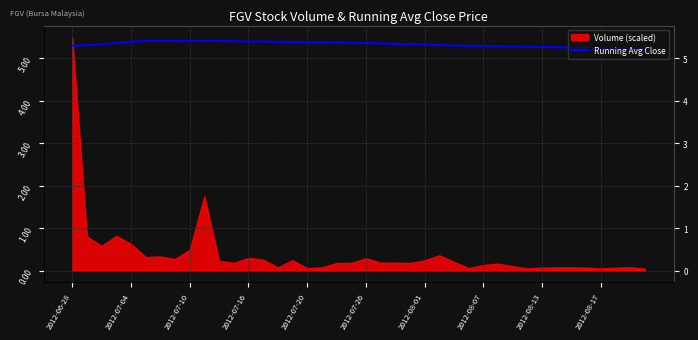

Reading right to left, extract all data points from this chart.

5.2	5.2	5.2	5.2	5.3	5.3	5.3	5.3	5.3	5.3	5.3	5.3	5.3	5.3	5.3	5.3	5.3	5.3	5.4	5.4	5.4	5.4	5.4	5.4	5.4	5.4	5.4	5.4	5.4	5.4	5.4	5.4	5.4	5.4	5.4	5.4	5.4	5.3	5.3	5.3